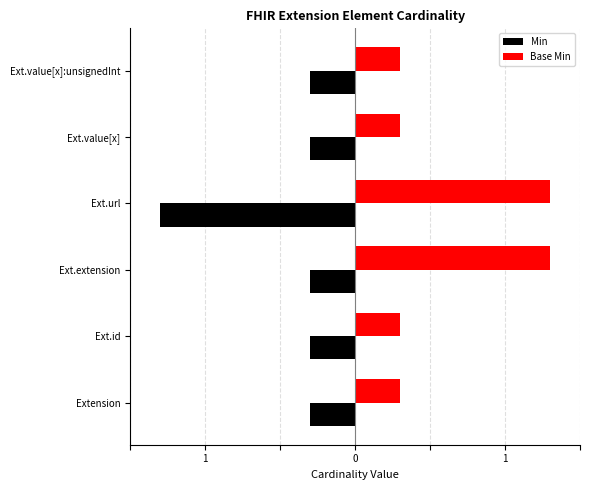

What are all the series names shown in the legend?

Min, Base Min